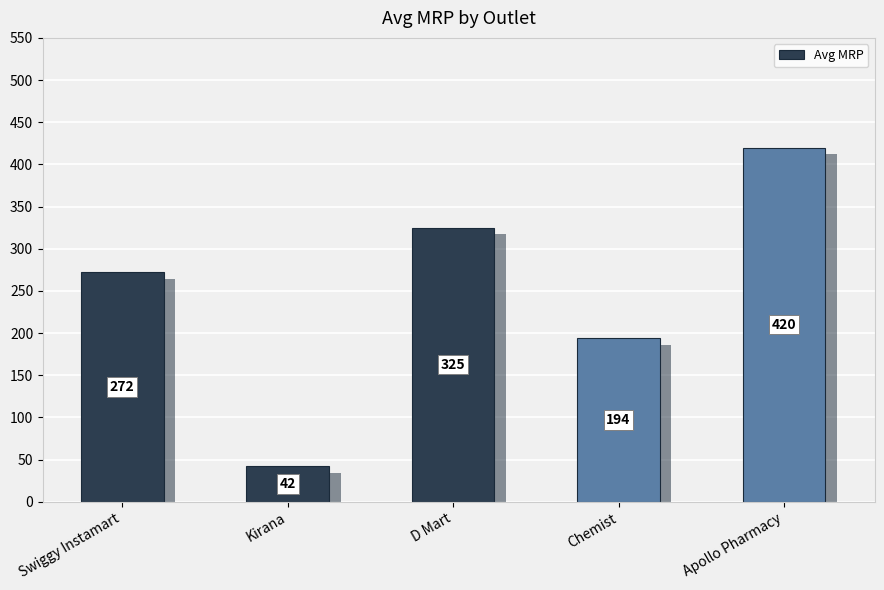

Between Chemist and Apollo Pharmacy, which is larger?

Apollo Pharmacy